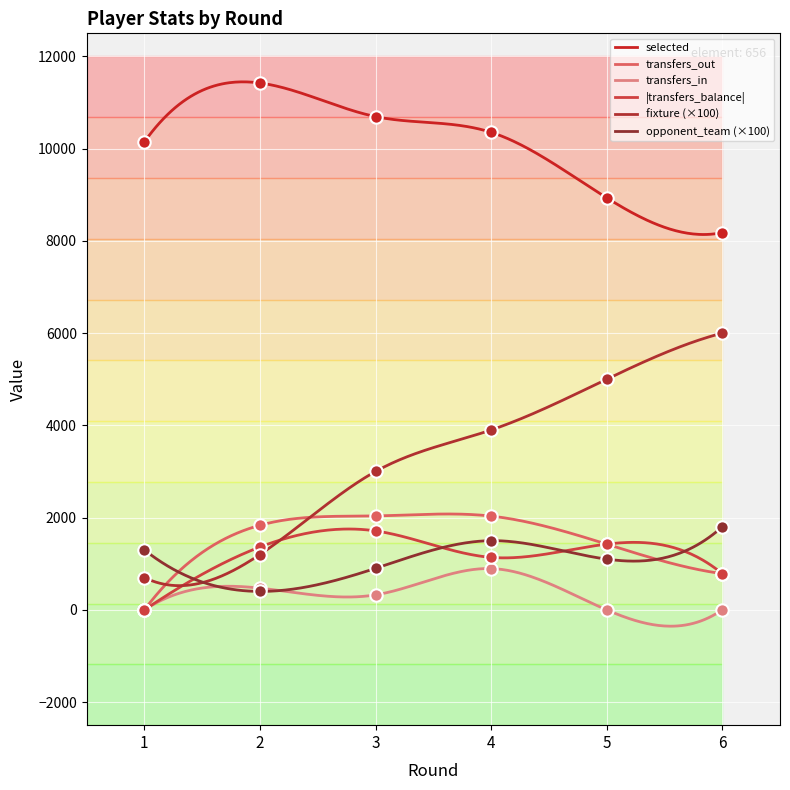

Is the value of transfers_balance at 1 greater than the value of selected at 2?

No